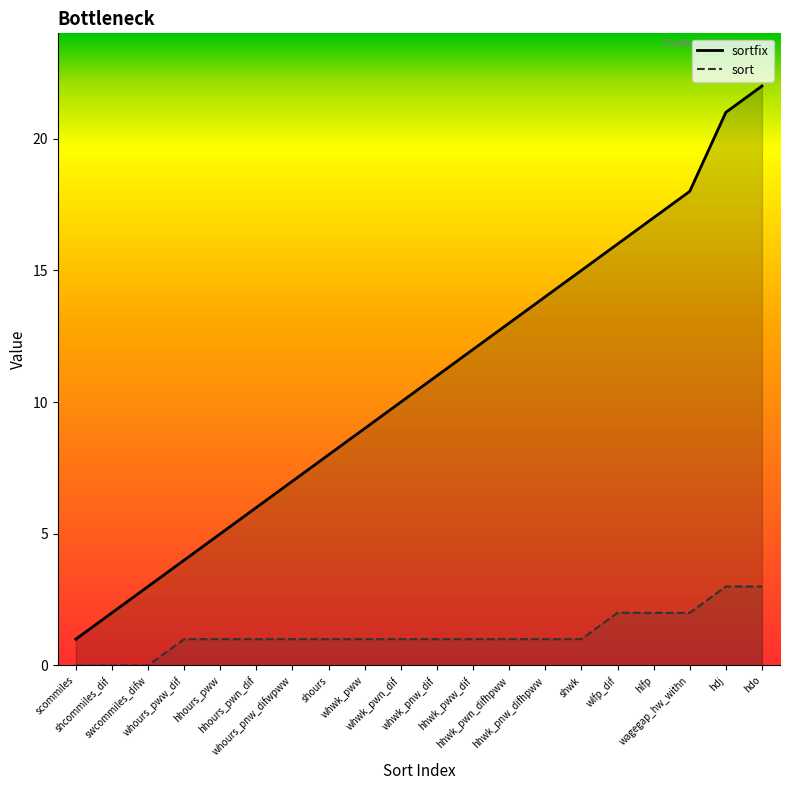

Which category has the highest value across all series?

hdo